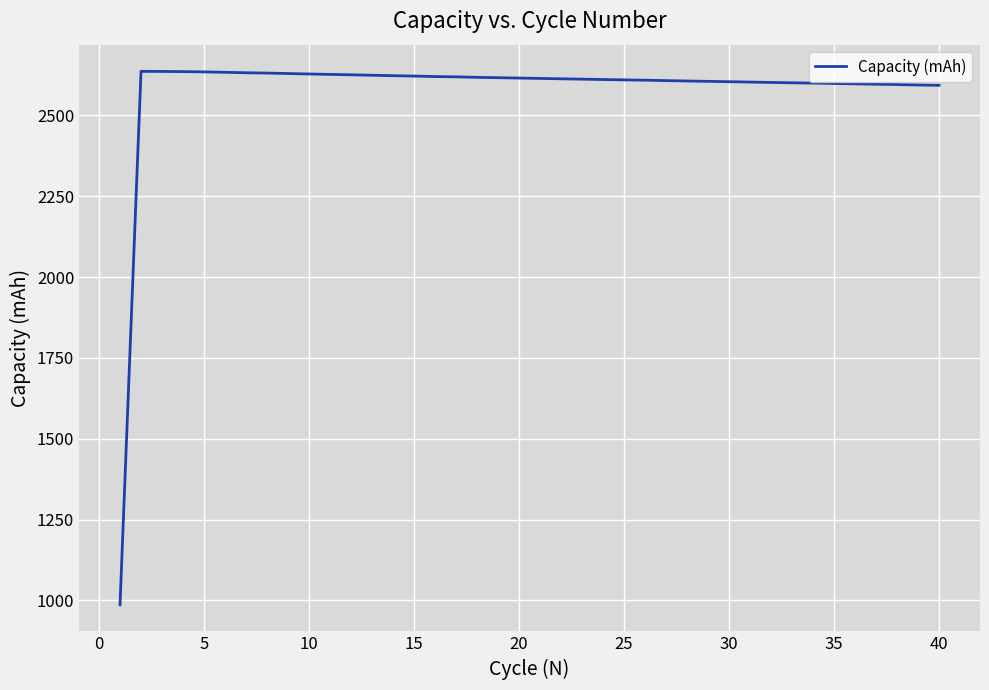

What is the minimum value shown in the chart?

986.8